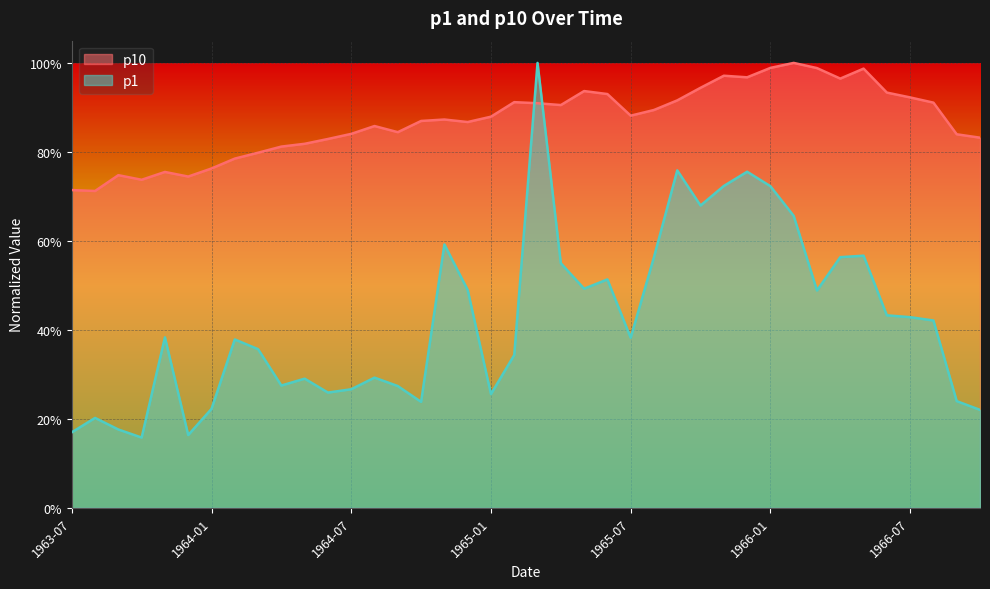

What is the difference between the highest and lowest values at 1966-04?

0.4